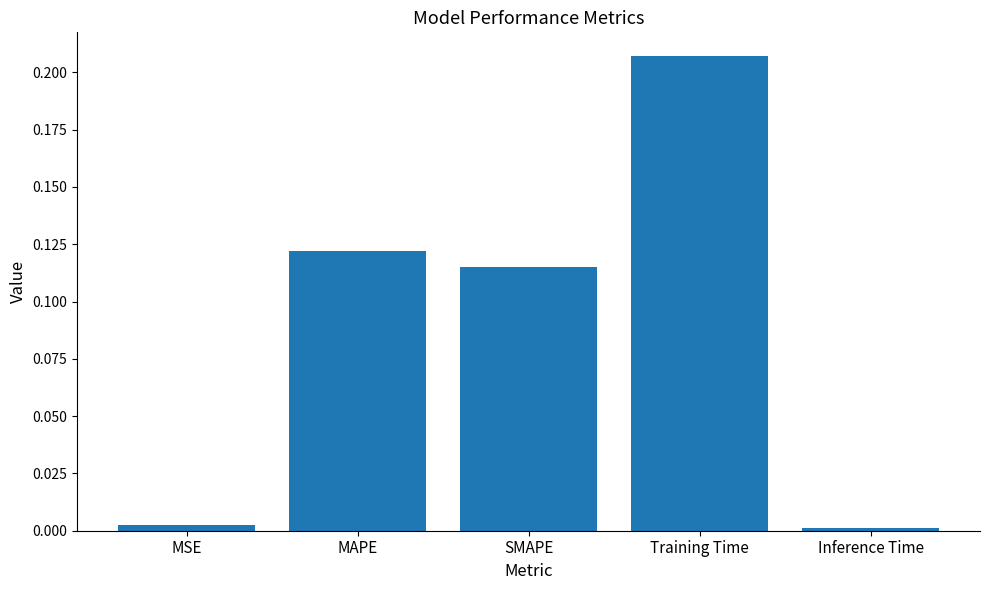

Which category has the highest value across all series?

Training Time